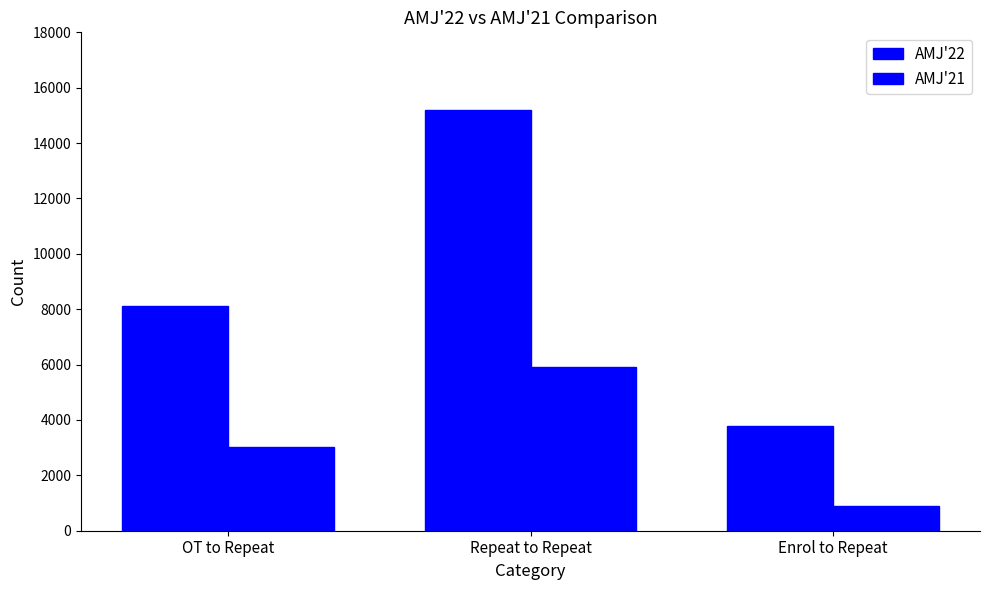

How many distinct data groups are displayed?

2